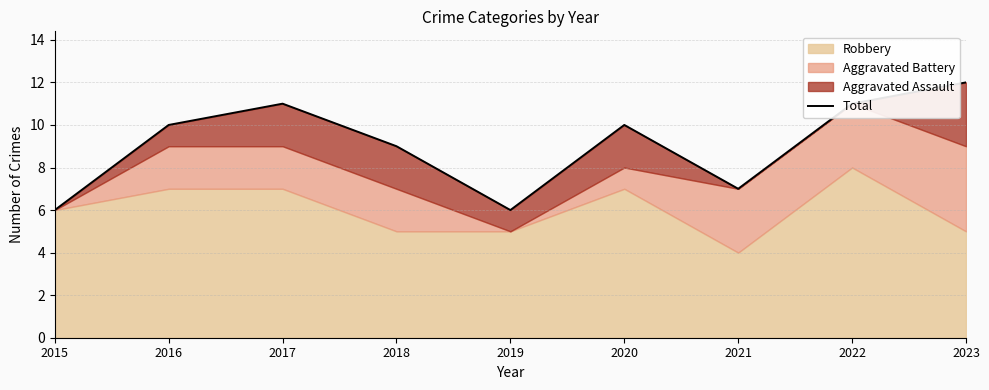

True or false: there are more than 2 points higher than both neighbors.

False